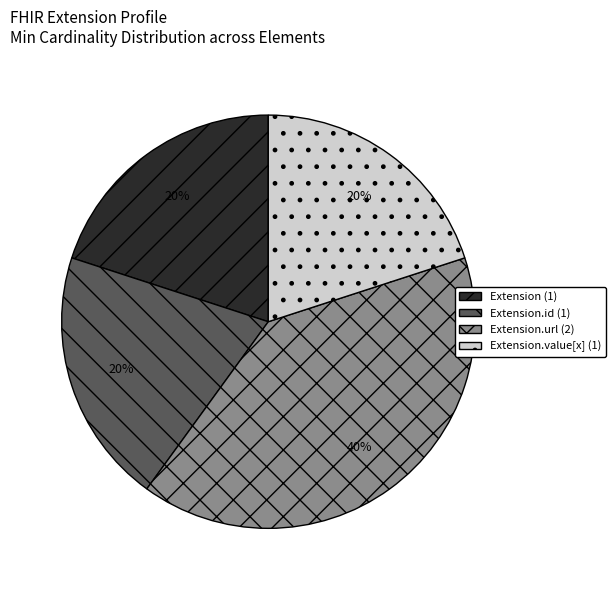

How many slices are in this pie chart?

4